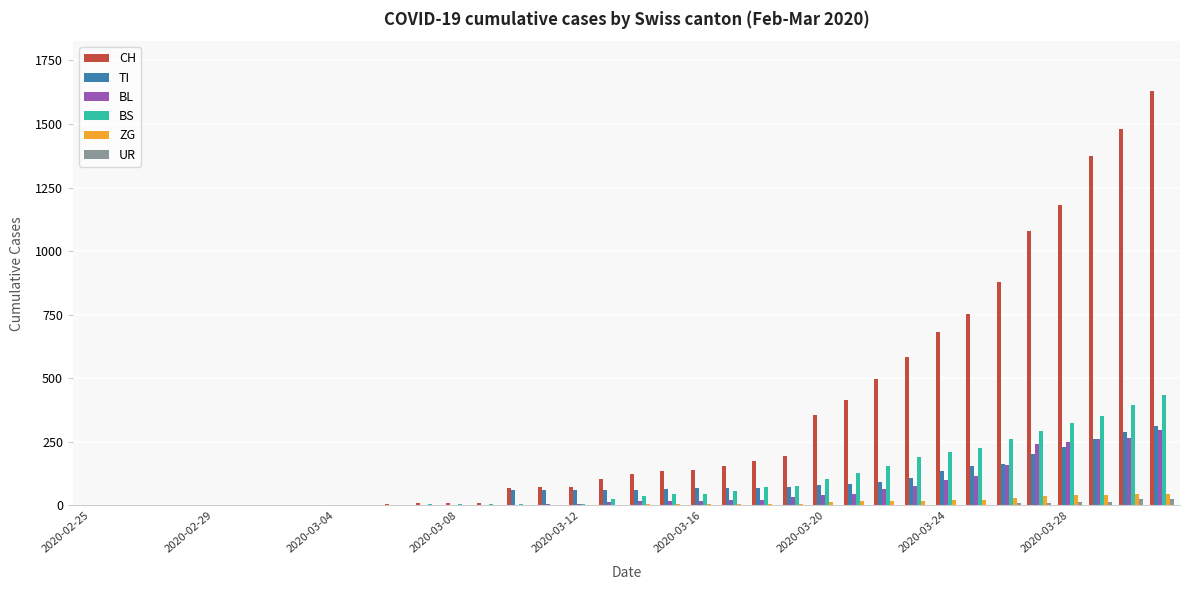

What is the maximum value for UR?

26